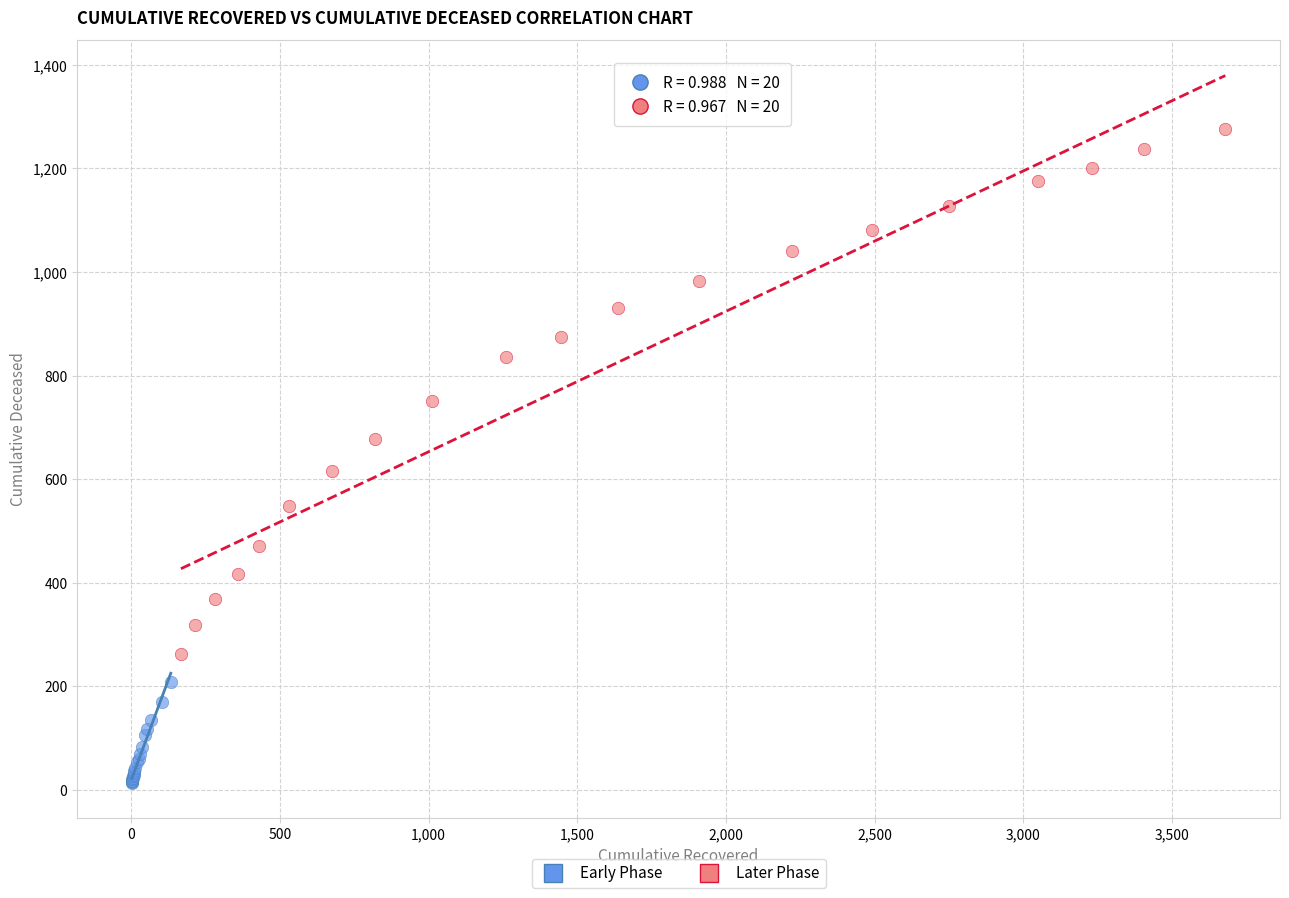

What are all the series names shown in the legend?

Early Phase, Later Phase